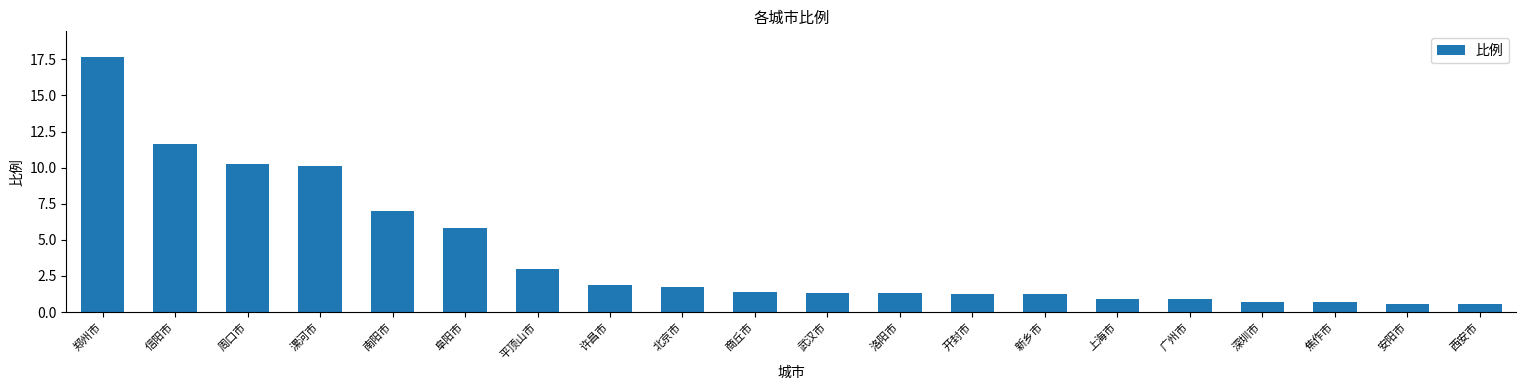

How many data points does each series have?

20